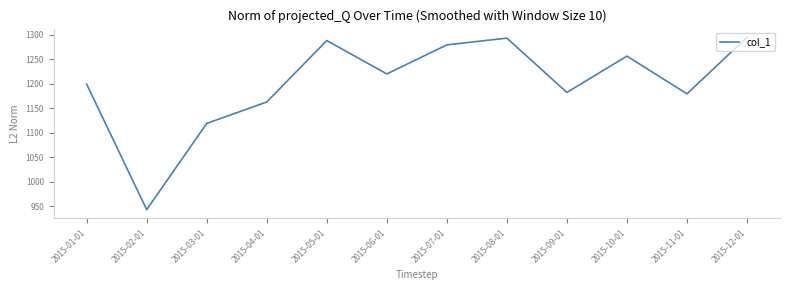

What is the average value?

1201.5